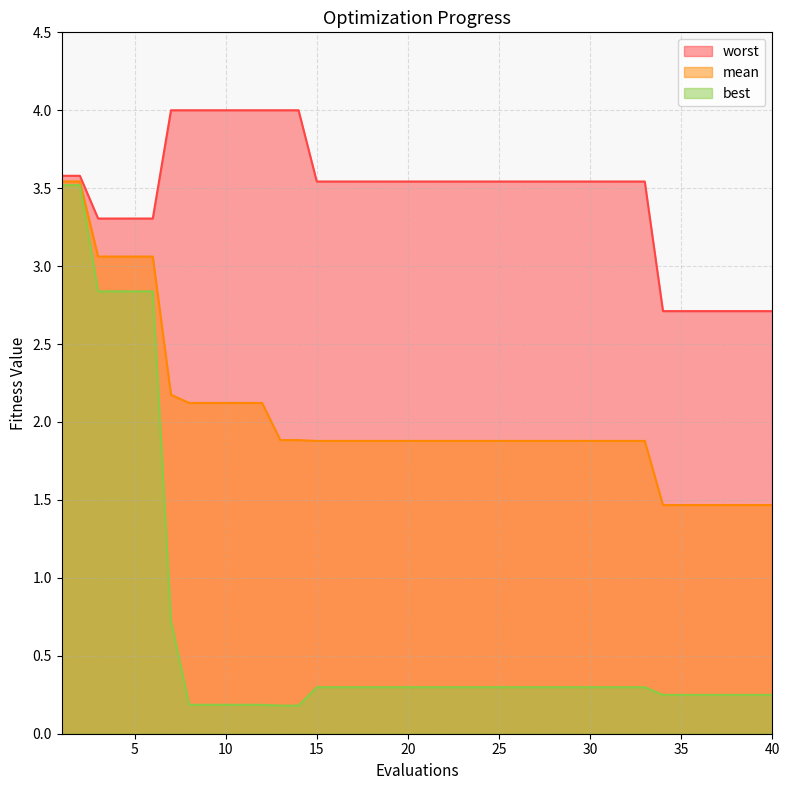

Read the best value at 18.

0.3